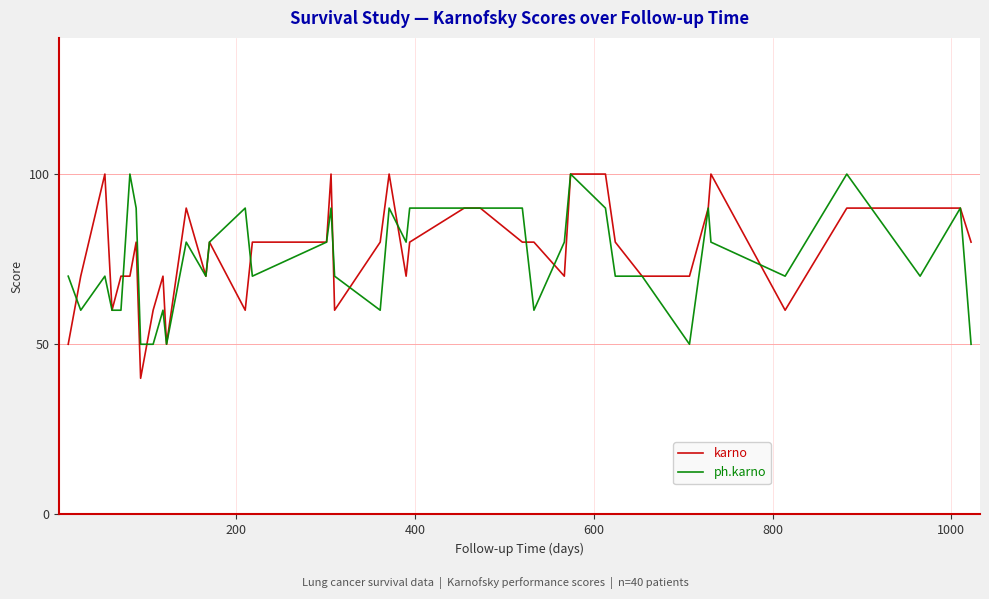

What is the lowest value of the ph.karno series?

50